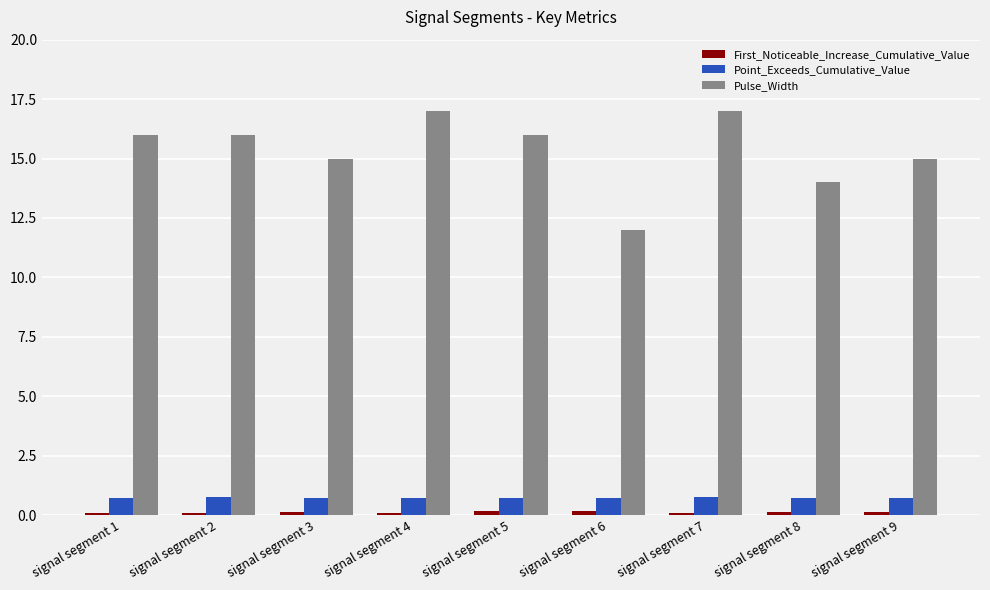

Which series has the widest spread of values?

Pulse_Width